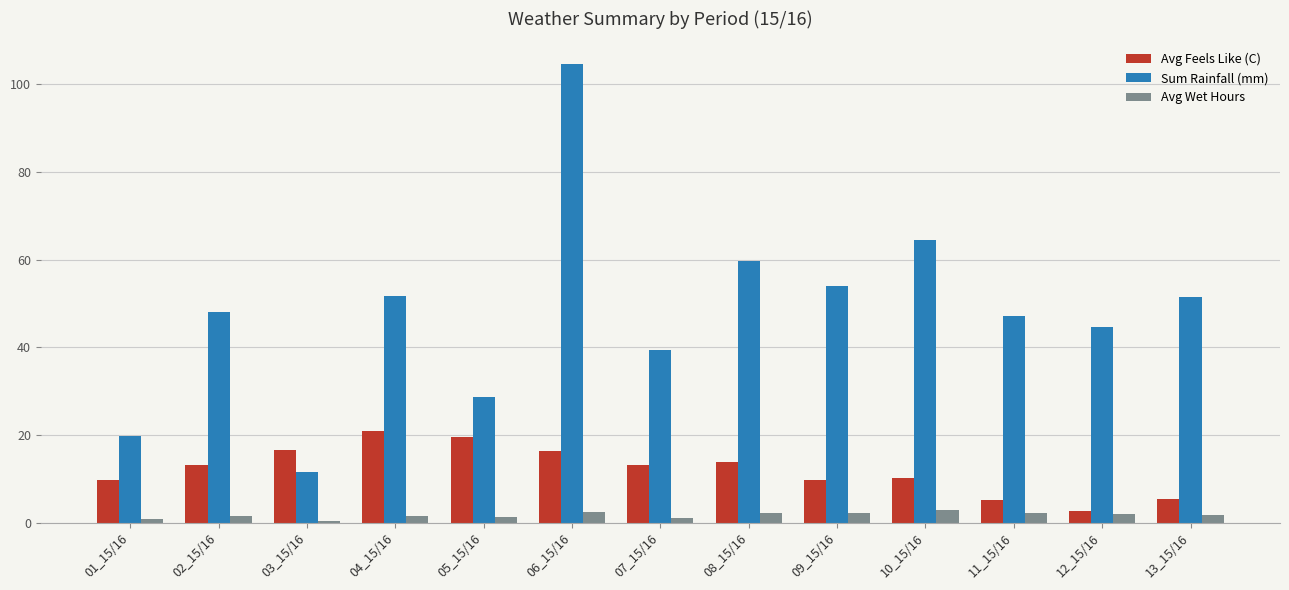

Which series has the largest total across all categories?

Sum Rainfall (mm)